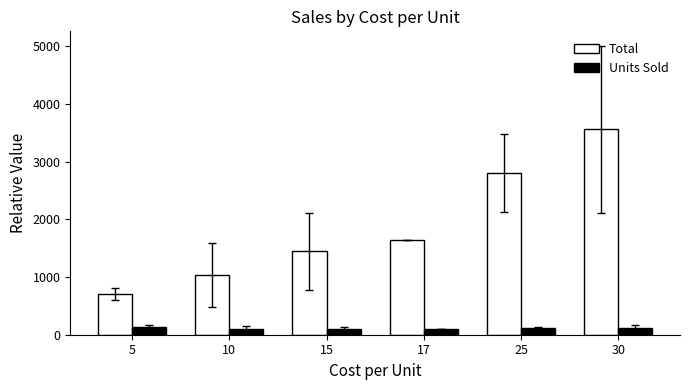

What are all the series names shown in the legend?

Total, Units Sold